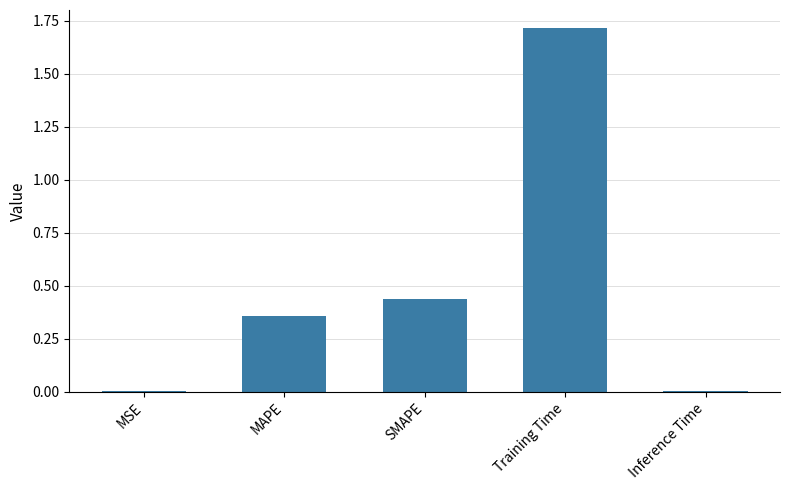

True or false: the data shows 0.7 at SMAPE.

False